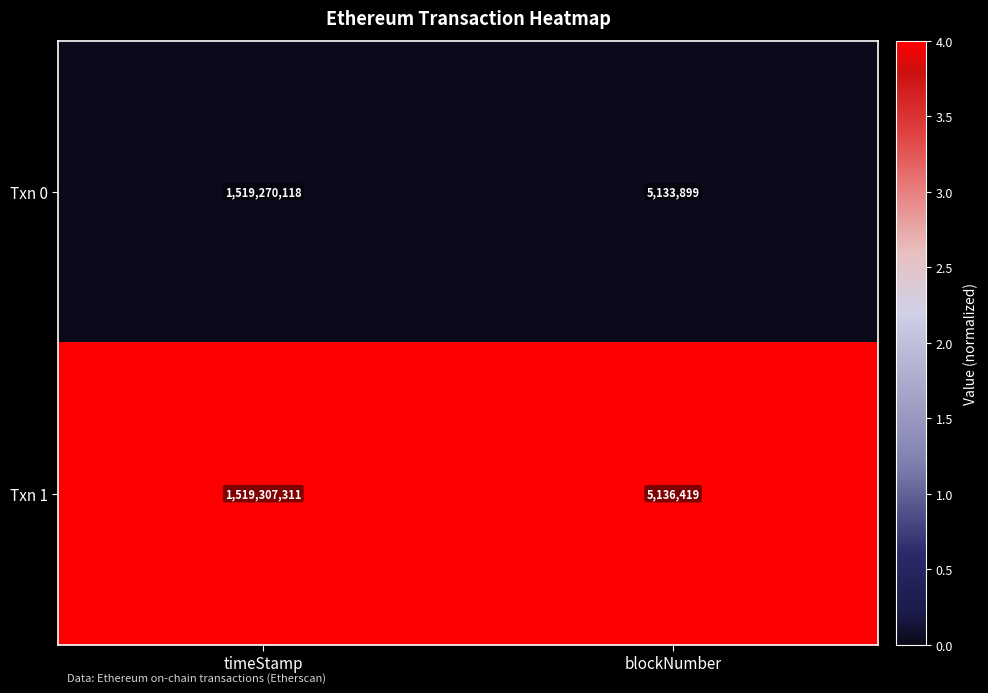

At which category does the chart reach its minimum across all series?

blockNumber